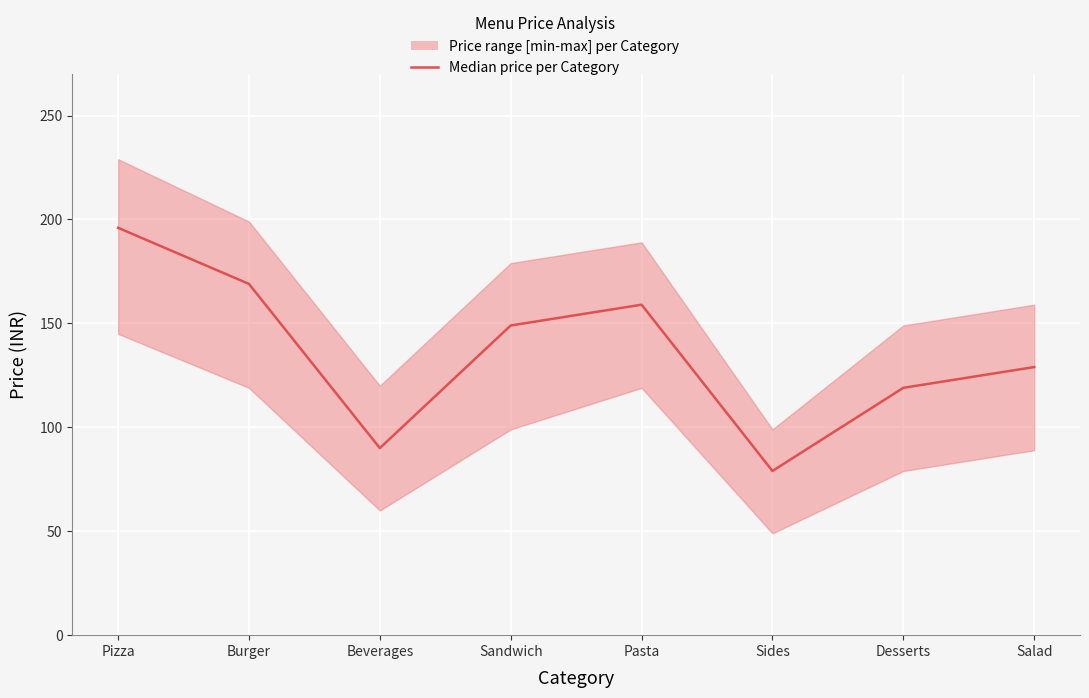

Is it true that the value at Sandwich is 223?

False